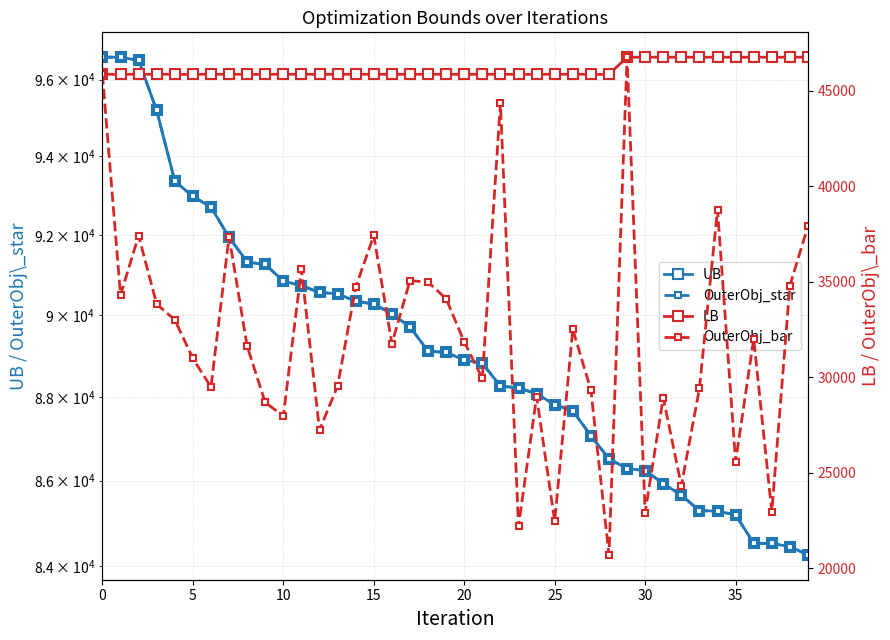

How many values in the UB series exceed 89077?

19